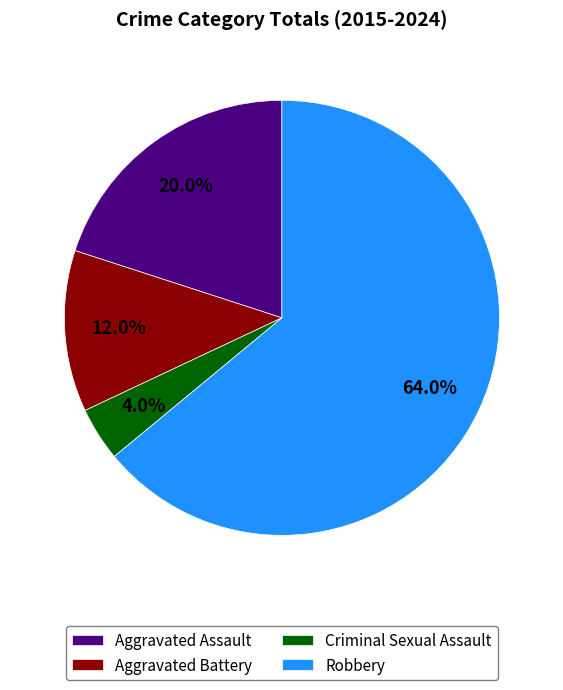

Which has a higher value, Aggravated Battery or Aggravated Assault?

Aggravated Assault